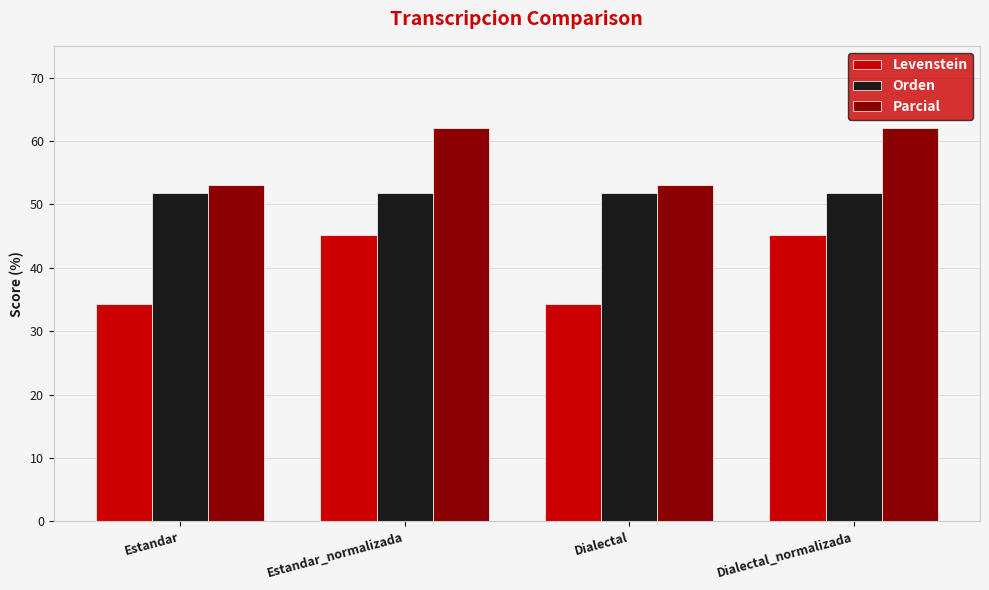

What is the total value across all series at Estandar_normalizada?

159.0